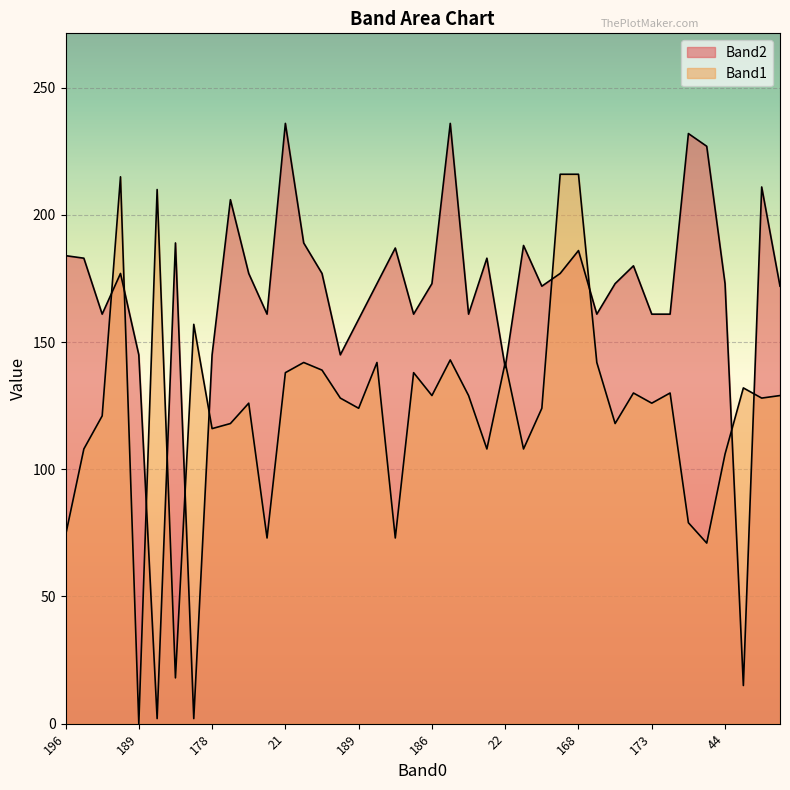

At which category is the sum across all series the highest?

168